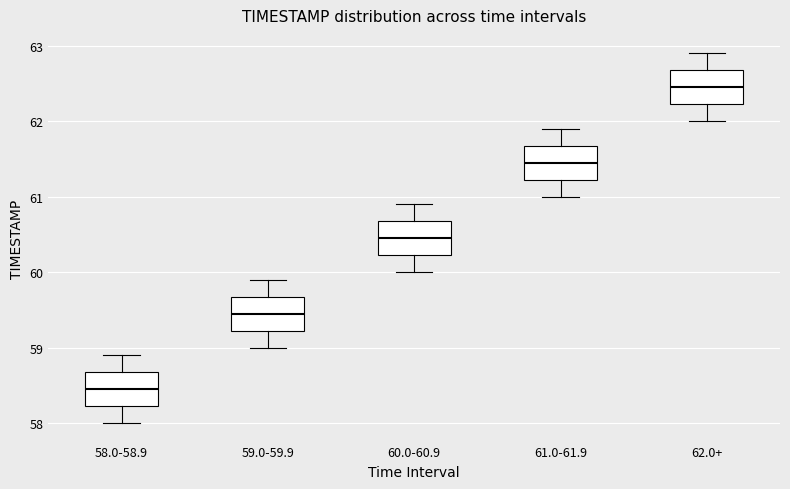

Where does the upper whisker of the box for 59.0-59.9 end on the y-axis? The values are not printed on the chart, so give them approximately, as read against the axis.

59.9